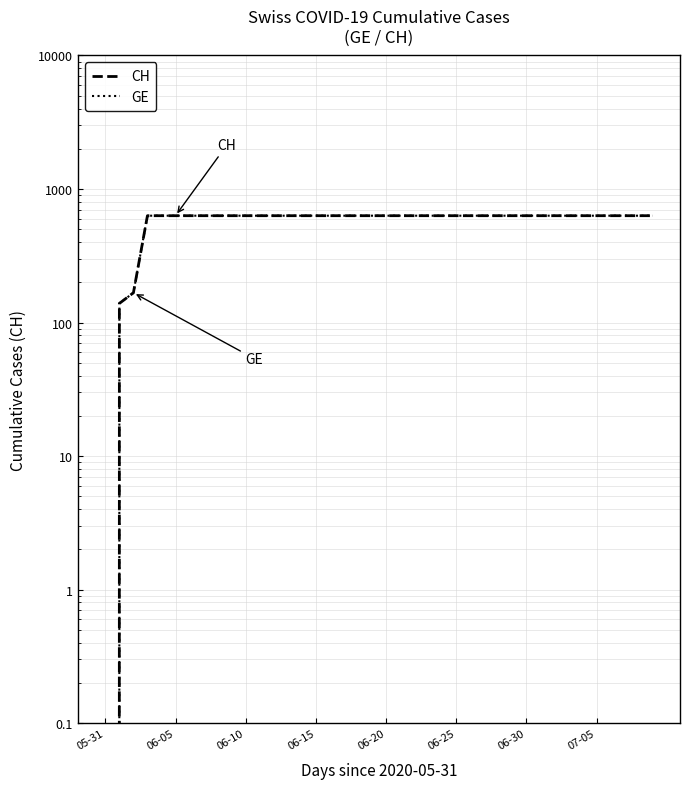

Which has a higher value, 15 or 18?

15